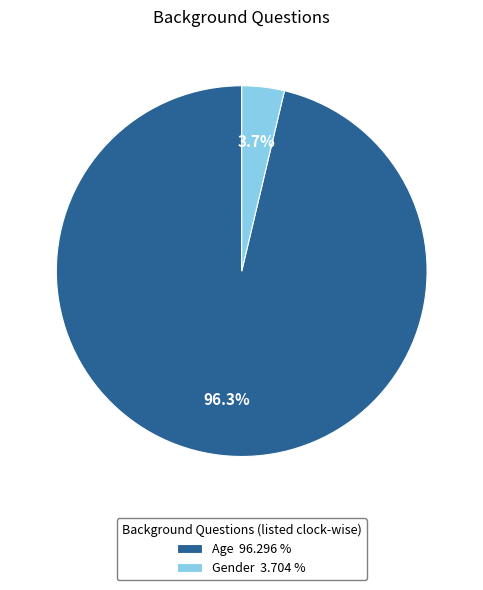

To the nearest percent, what percentage of the pie is Gender?

4%